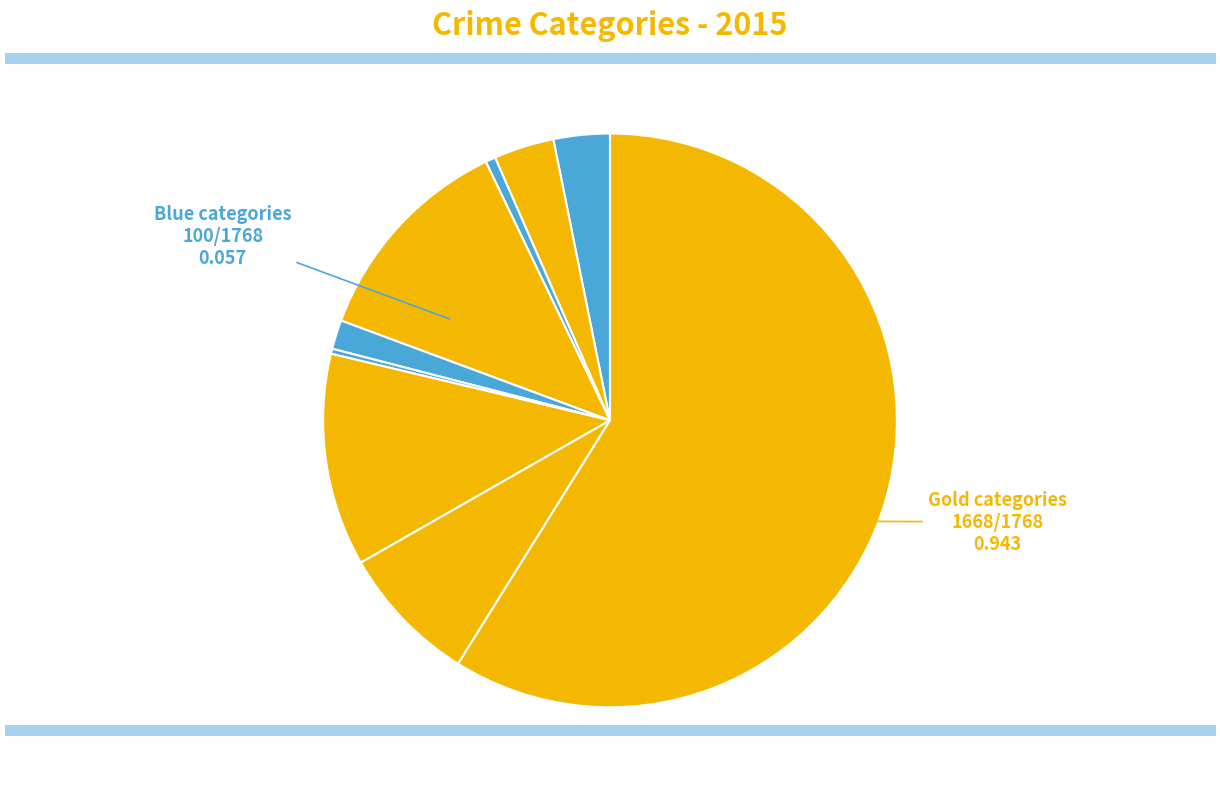

To the nearest percent, what is the average slice percentage?

11%